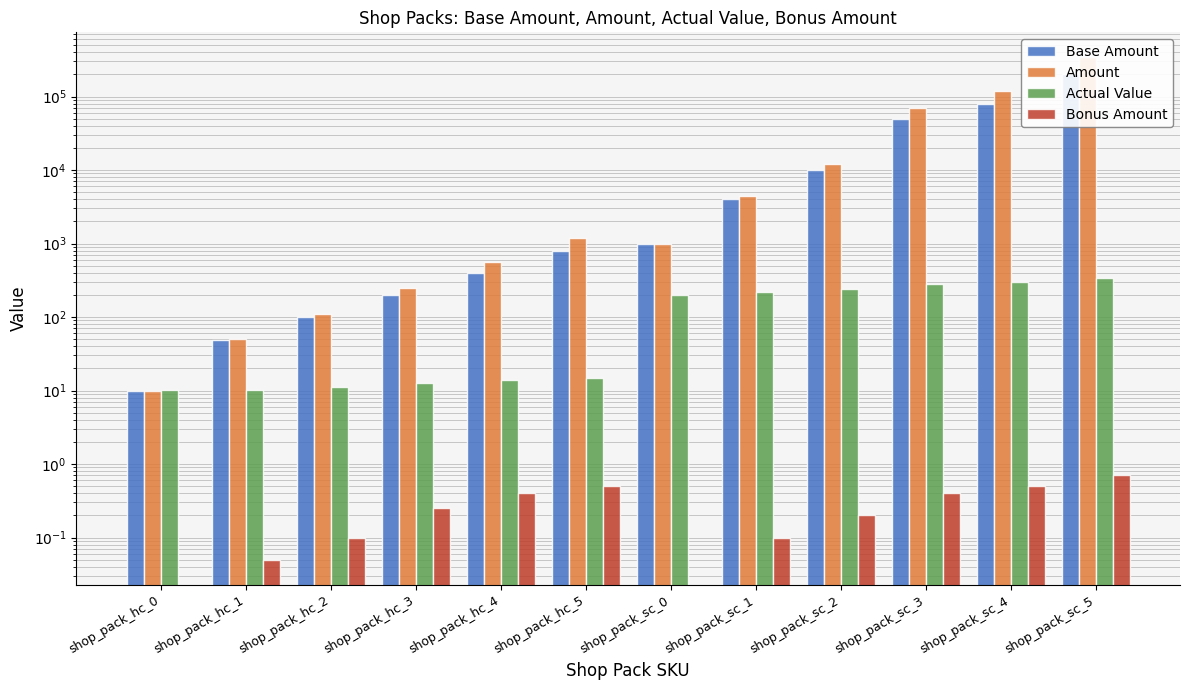

The Bonus Amount series shows 0.3 at shop_pack_hc_0. True or false?

False